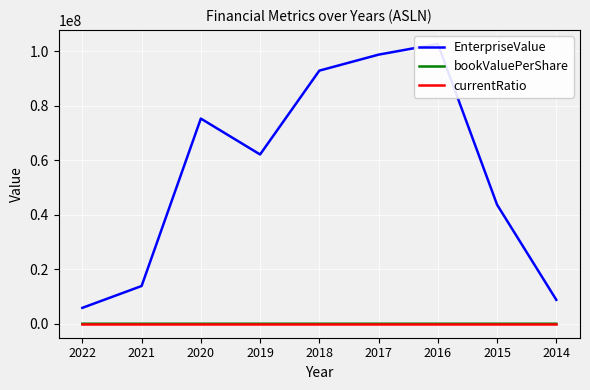

At which category is the sum across all series the highest?

2016